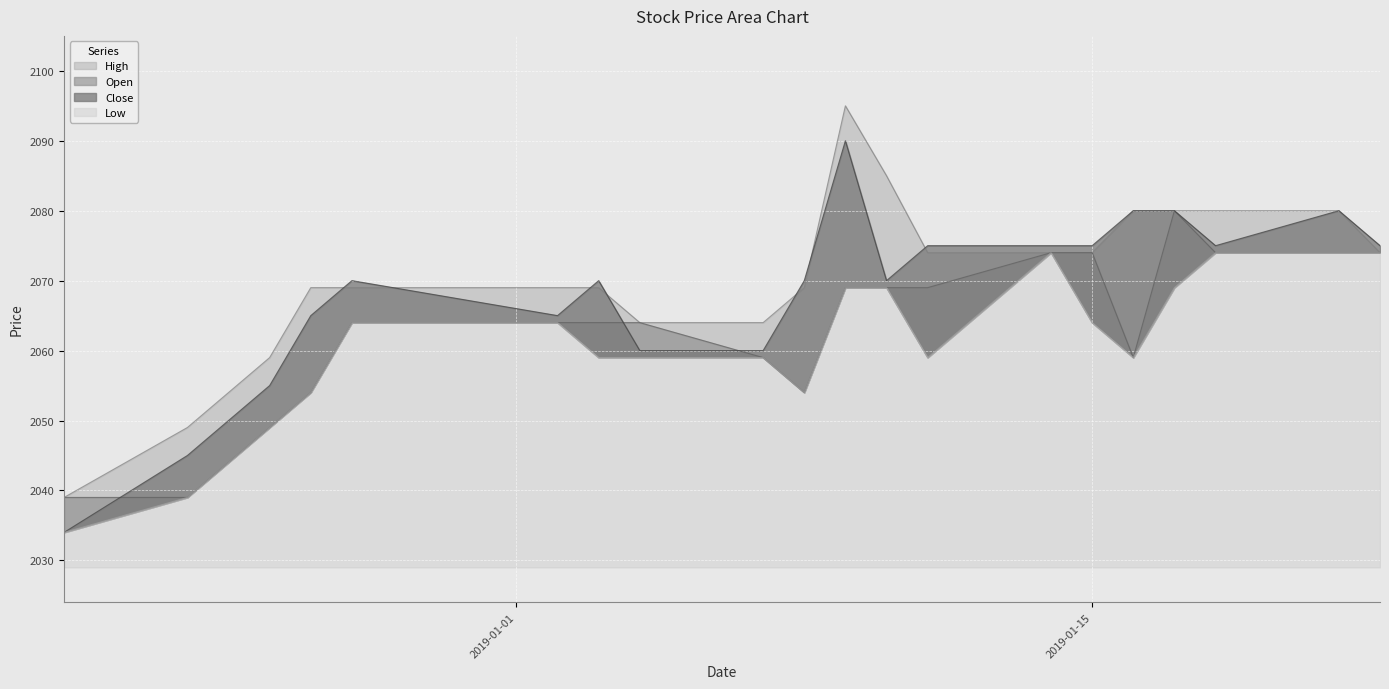

True or false: Open and High cross at least once.

False